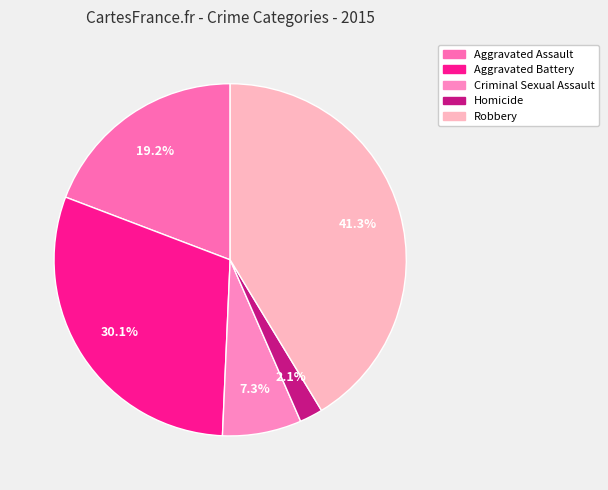

Does any single category account for the majority?

No